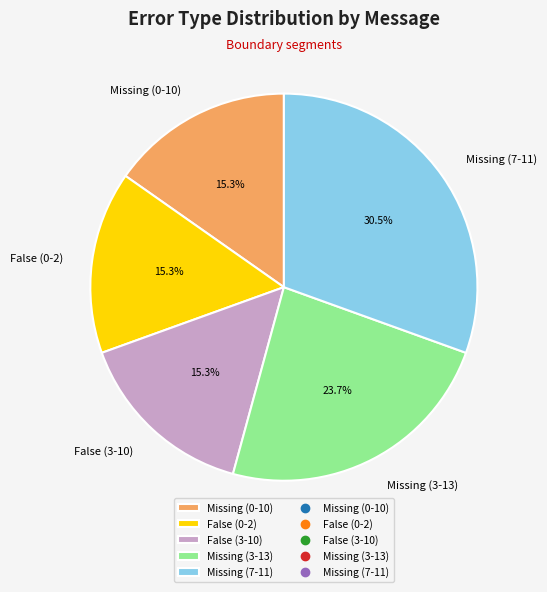

What is the ratio of the value at False (3-10) to the value at Missing (0-10)?

1.0